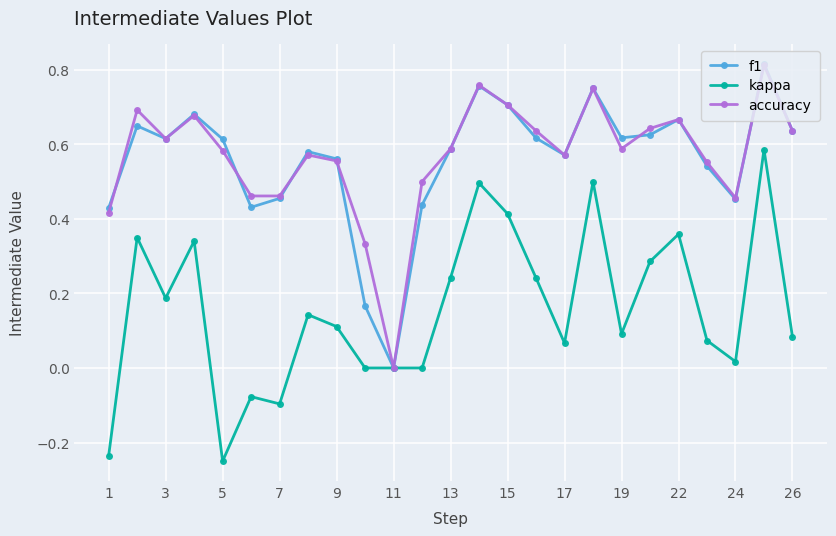

How many positive values does the f1 series have?

24